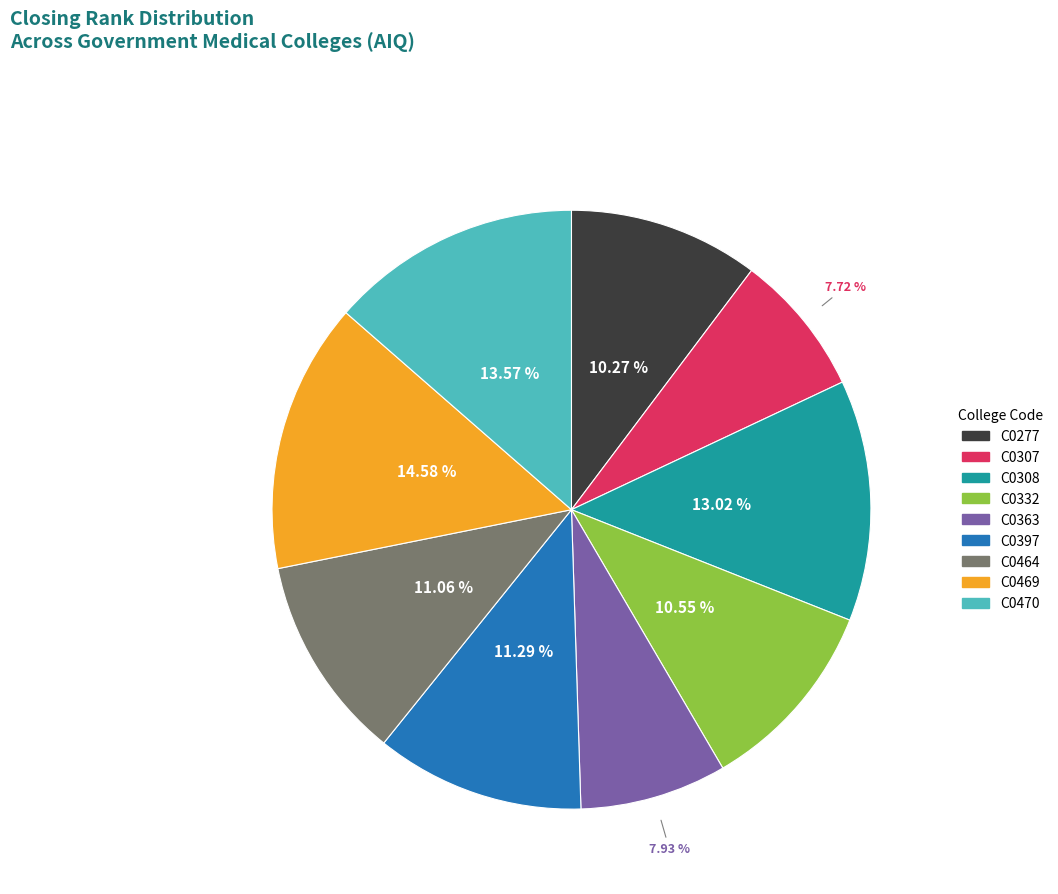

True or false: C0332 accounts for 2% of the total.

False